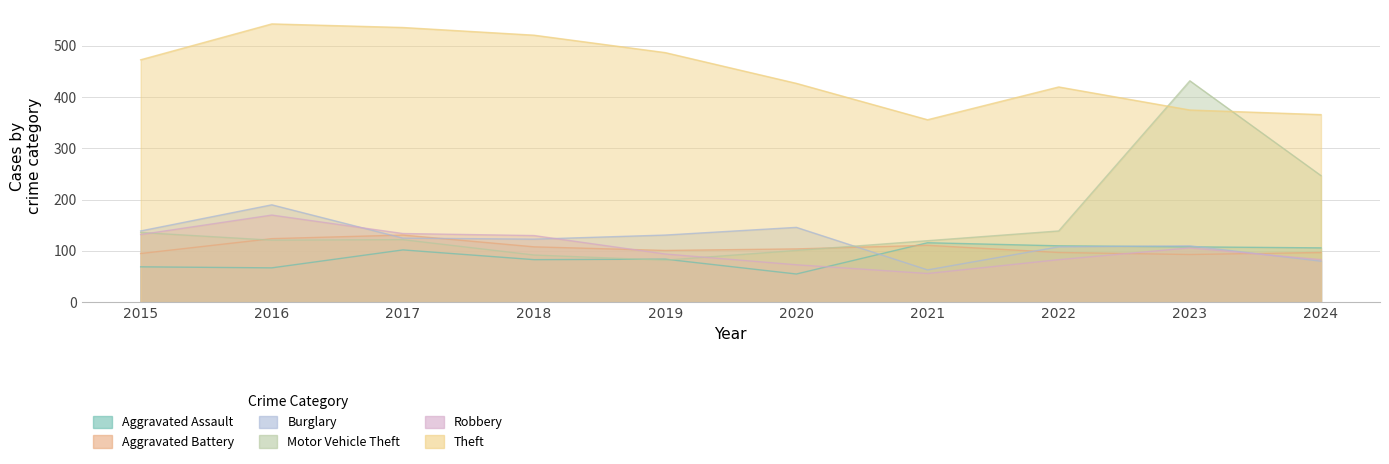

True or false: Burglary and Motor Vehicle Theft cross at least once.

True